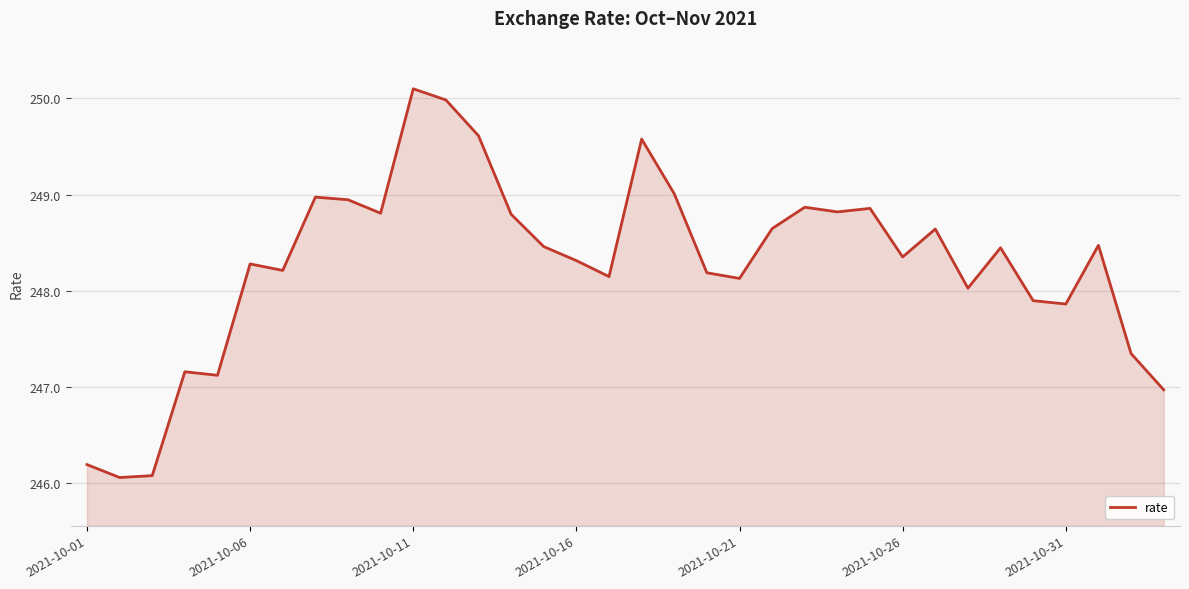

What is the difference between the maximum and minimum values?

4.0